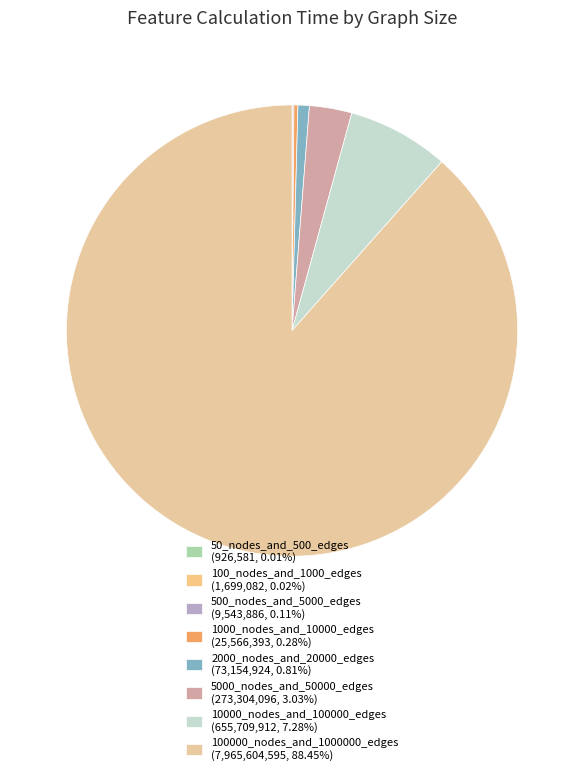

What portion of the pie excludes 100000_nodes_and_1000000_edges?

11.5%